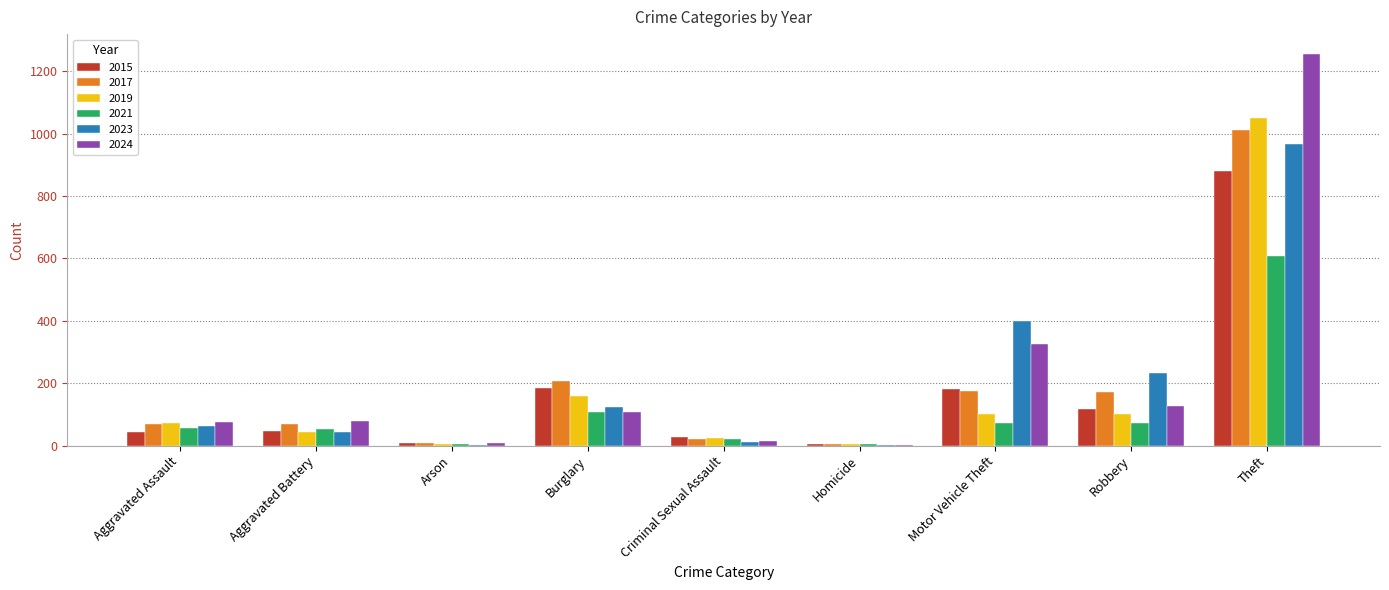

At which label is 2024 closest to 629?

Motor Vehicle Theft